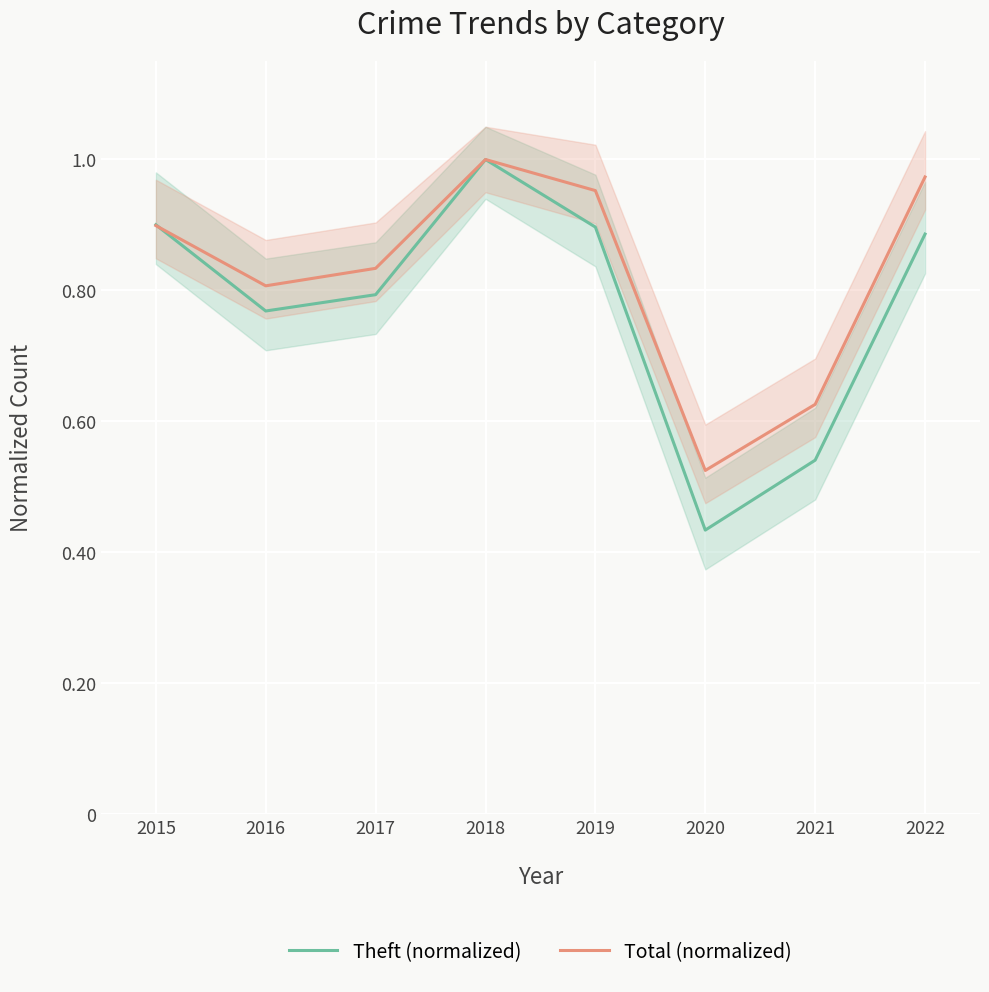

What are all the series names shown in the legend?

Theft (normalized), Total (normalized)